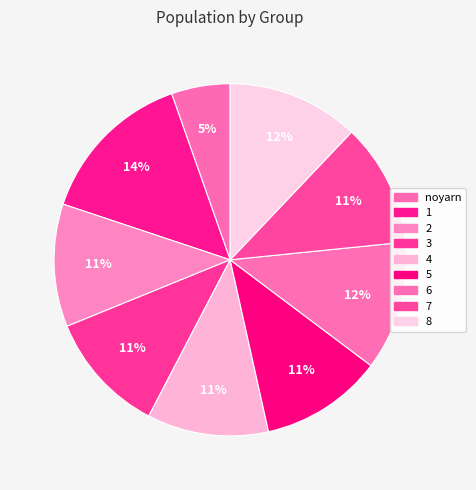

What is the change in value from noyarn to 5?

+52.9